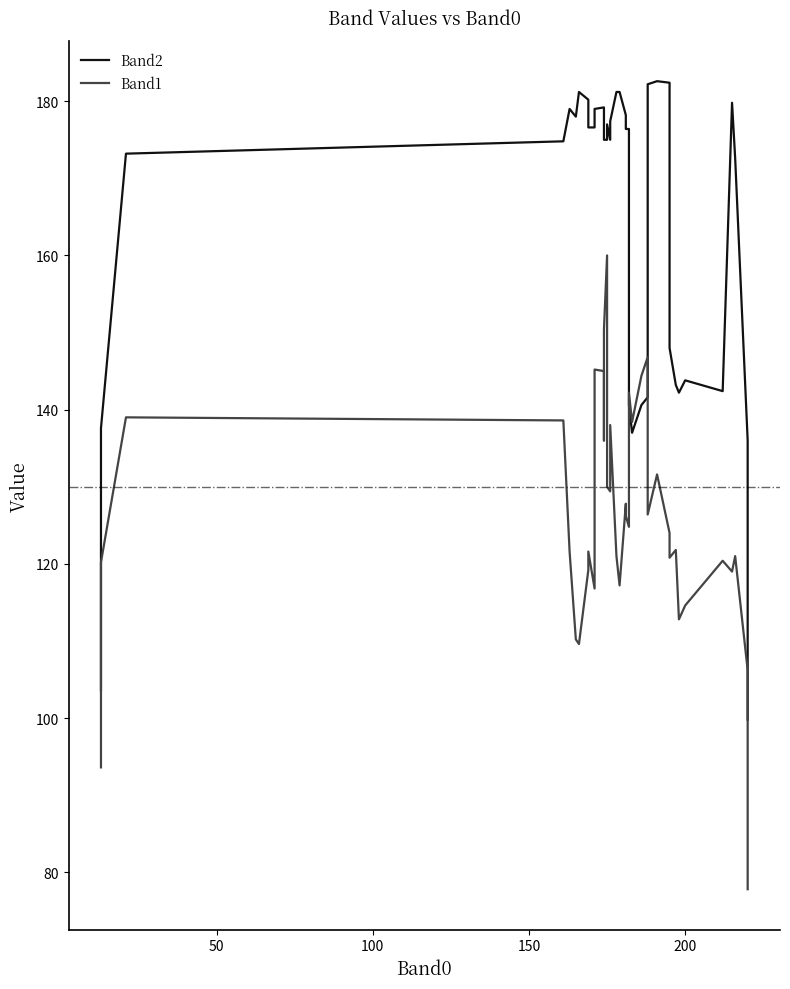

Which series has the widest spread of values?

Band2